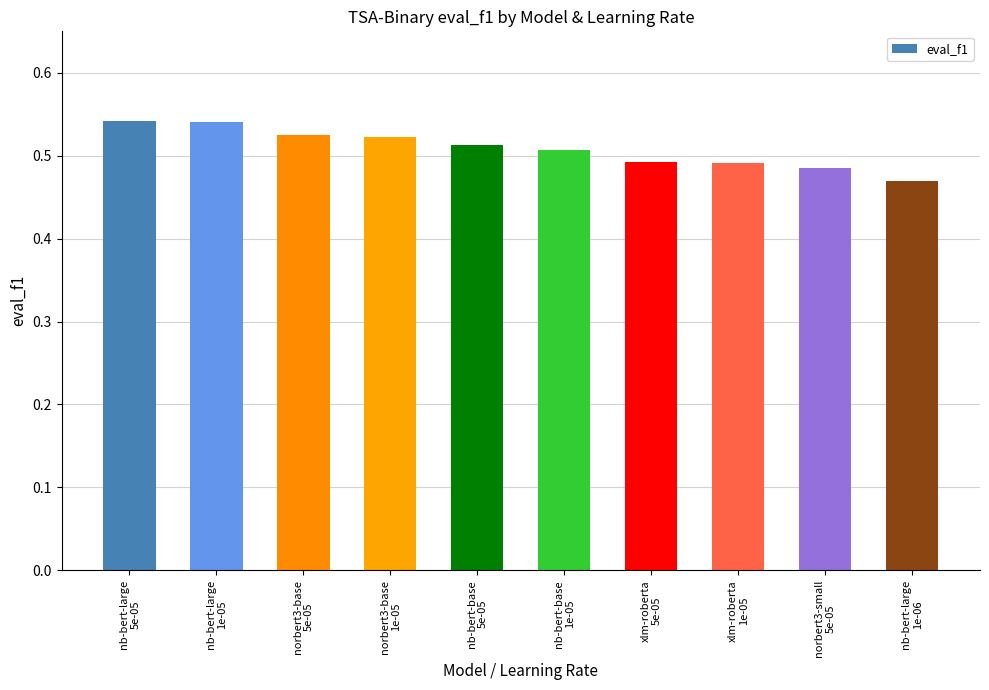

Count the values in the range 0 to 1.

10